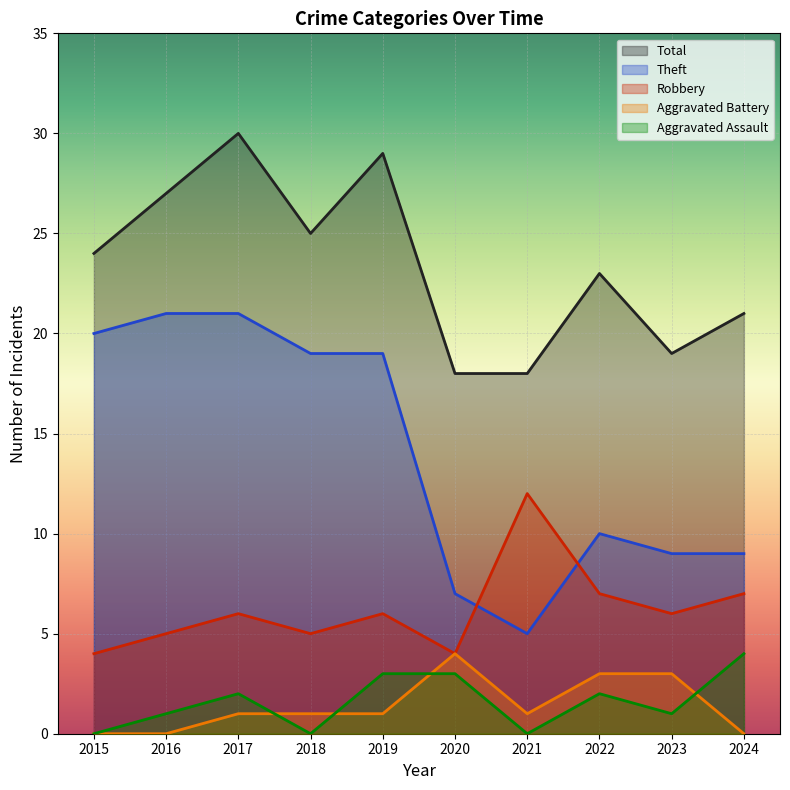

How many distinct data groups are displayed?

5